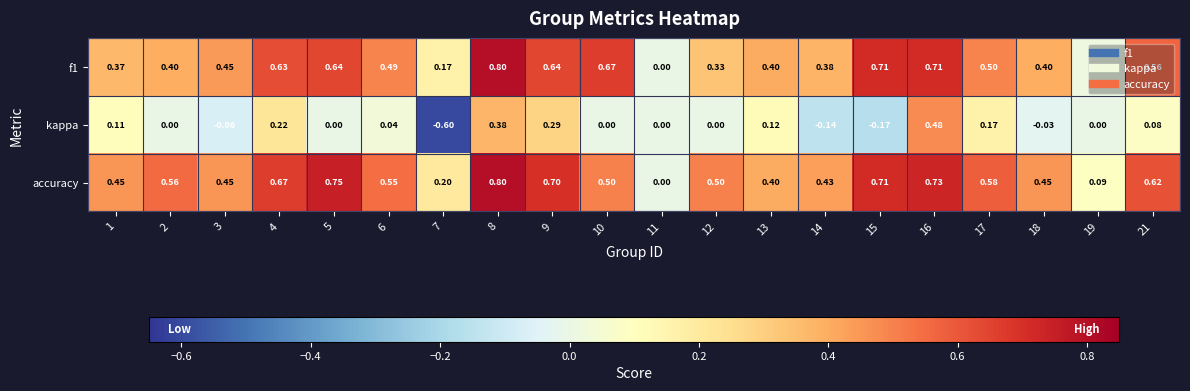

Which series has the largest total across all categories?

accuracy